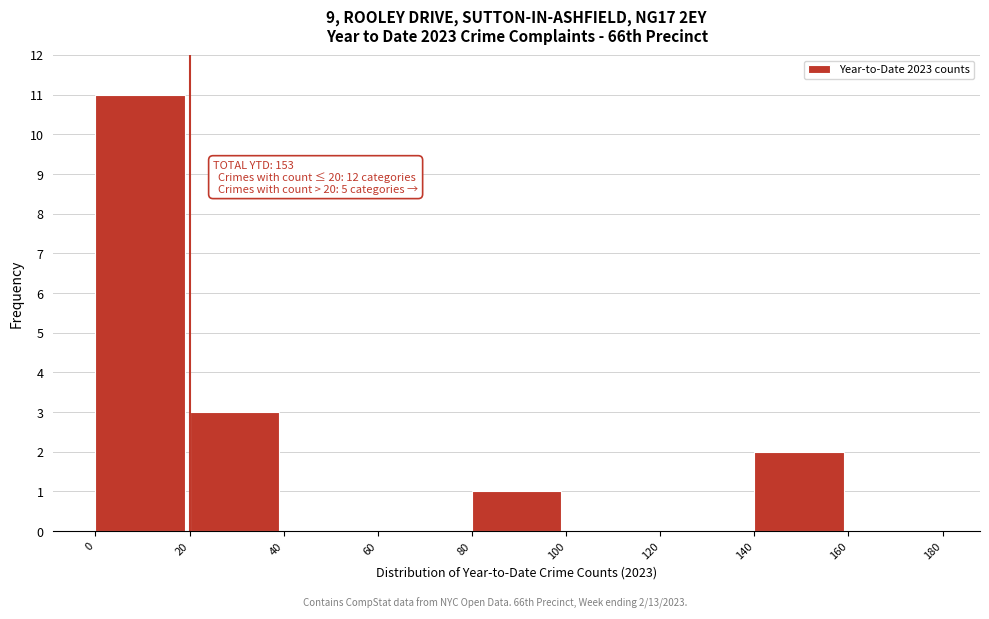

Over which range of the x-axis is the bar tallest?

0 to 20